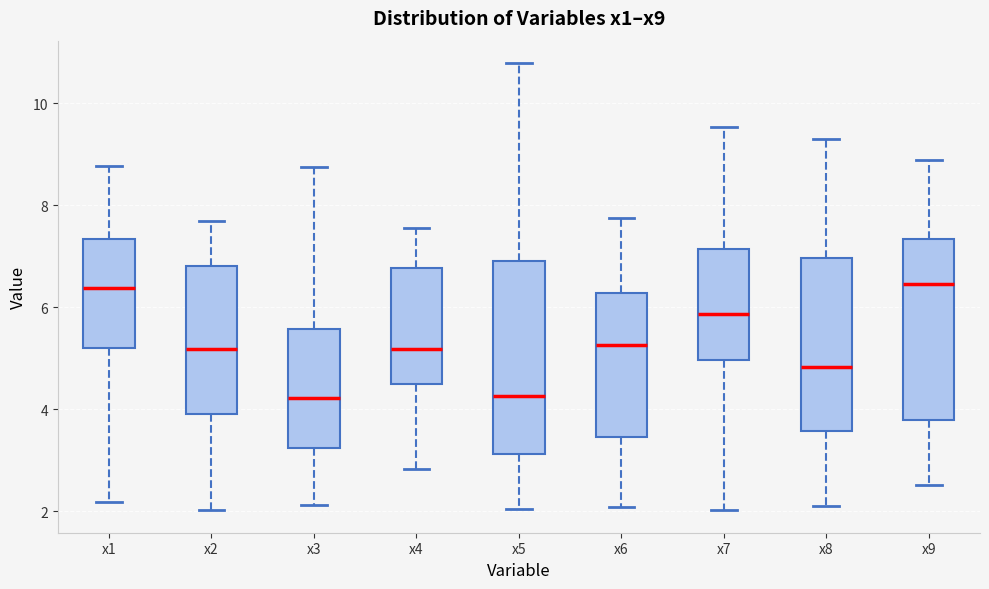

Where does the lower whisker of the box for x1 end on the y-axis? The values are not printed on the chart, so give them approximately, as read against the axis.

2.2